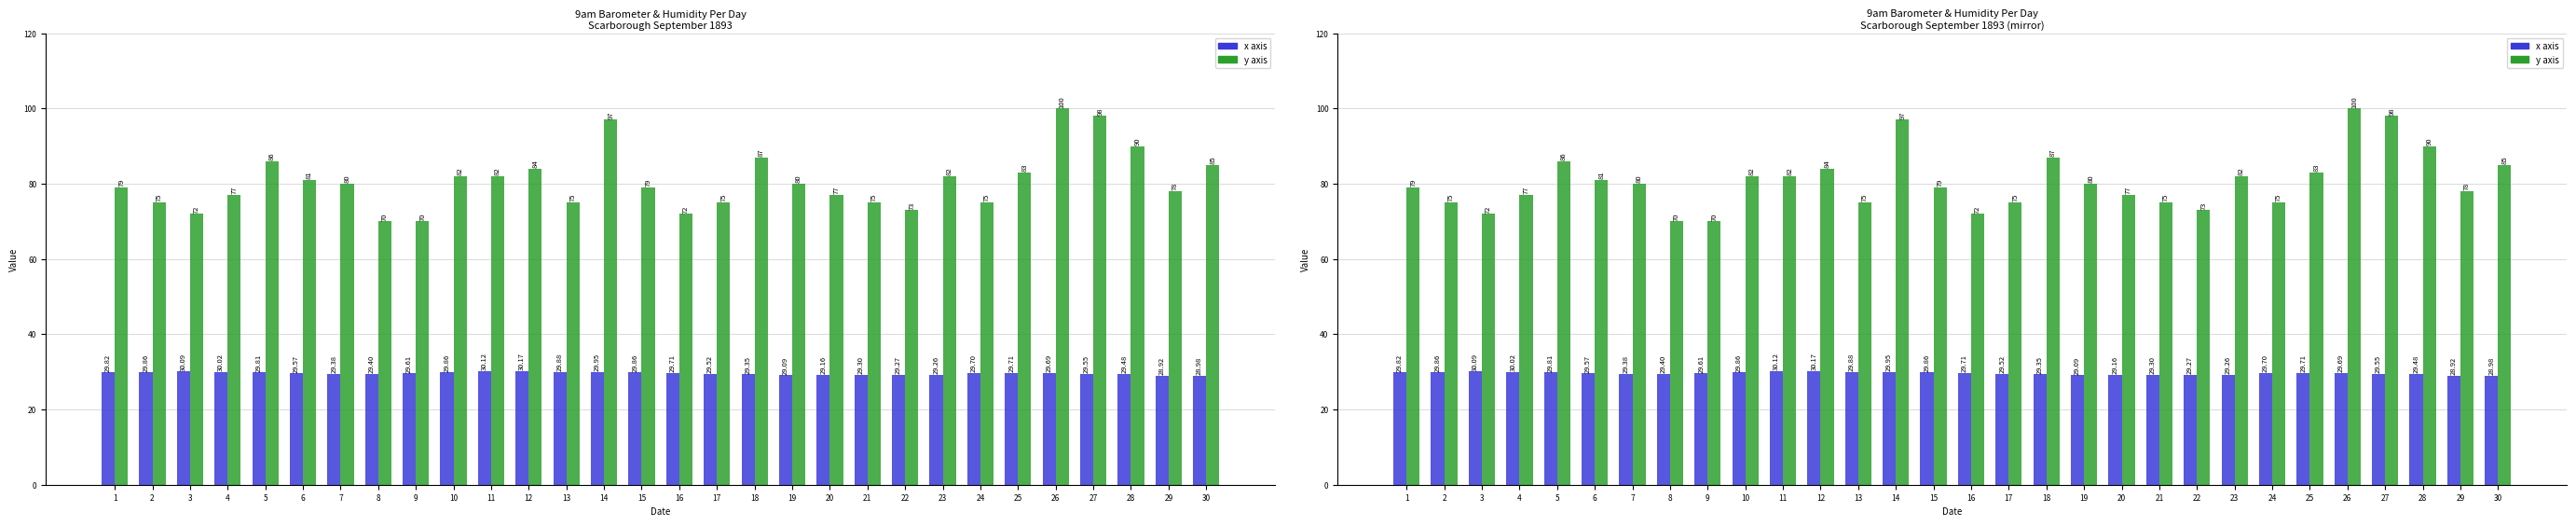

Reading left to right, list all the values displayed in this chart.

x axis: 29.8	29.9	30.1	30.0	29.8	29.6	29.4	29.4	29.6	29.9	30.1	30.2	29.9	29.9	29.9	29.7	29.5	29.4	29.1	29.2	29.3	29.3	29.3	29.7	29.7	29.7	29.6	29.5	28.9	29.0
y axis: 79.0	75.0	72.0	77.0	86.0	81.0	80.0	70.0	70.0	82.0	82.0	84.0	75.0	97.0	79.0	72.0	75.0	87.0	80.0	77.0	75.0	73.0	82.0	75.0	83.0	100.0	98.0	90.0	78.0	85.0